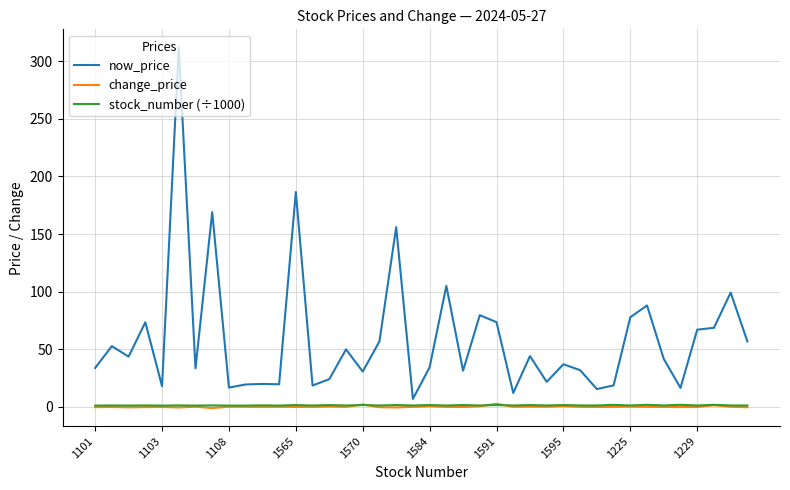

What is the maximum value shown in the chart?

312.0